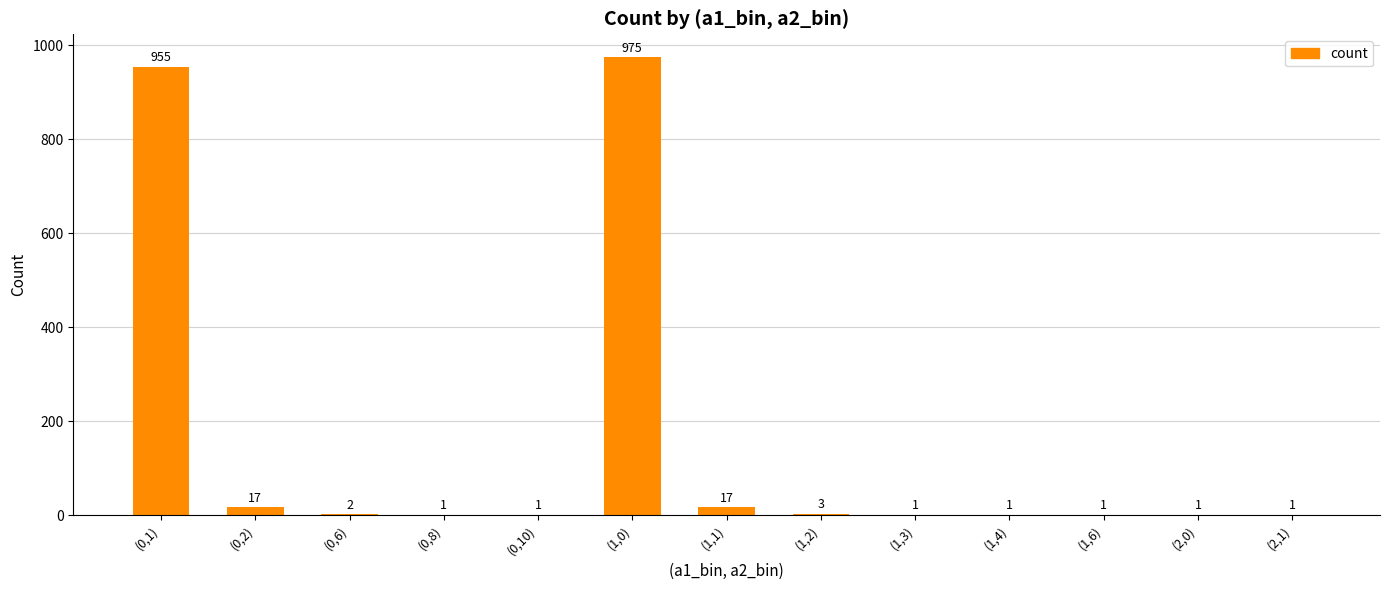

What is the ratio of the value at (0,1) to the value at (1,6)?

955.0